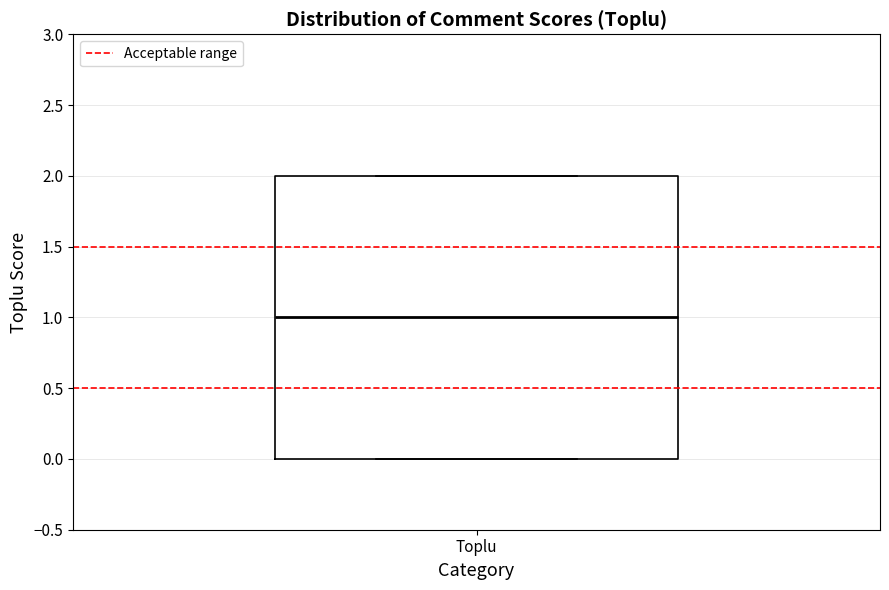

Where is the upper edge of the box for Toplu on the y-axis? The values are not printed on the chart, so give them approximately, as read against the axis.

2